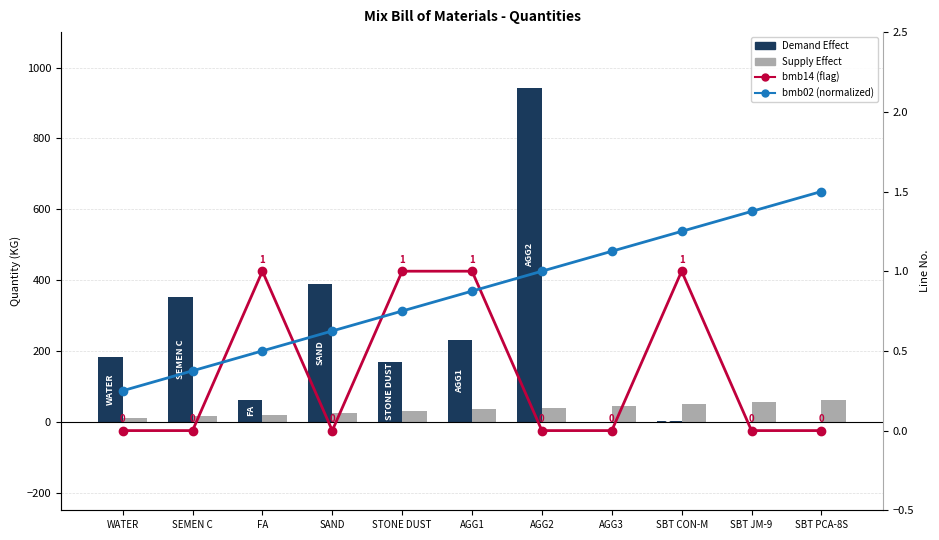

How many bmb14 (flag) values are between 0 and 1?

11